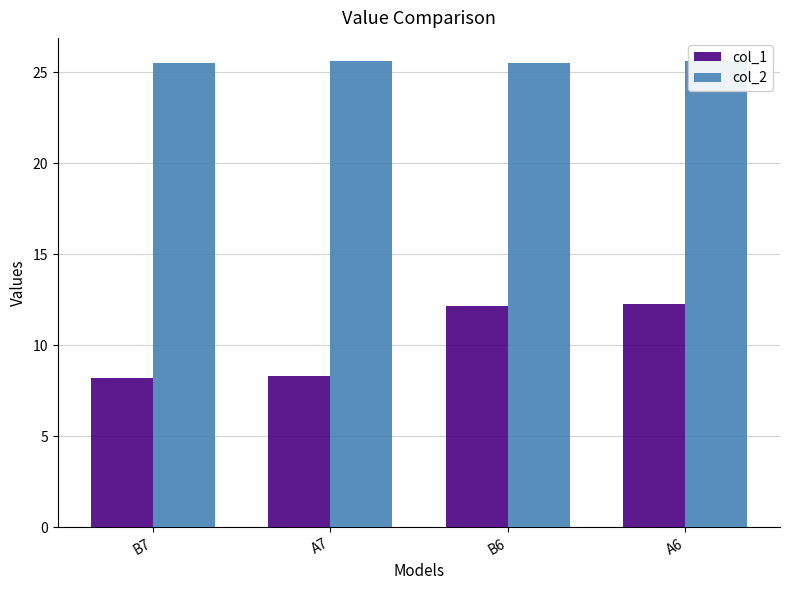

What is the sum of the col_2 values at A7 and A6?

51.2